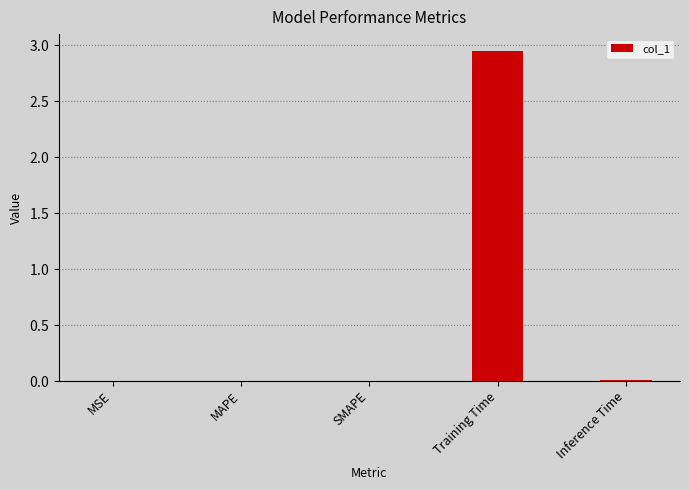

Reading left to right, list all the values displayed in this chart.

MSE=0.0	MAPE=0.0	SMAPE=0.0	Training Time=2.9	Inference Time=0.0